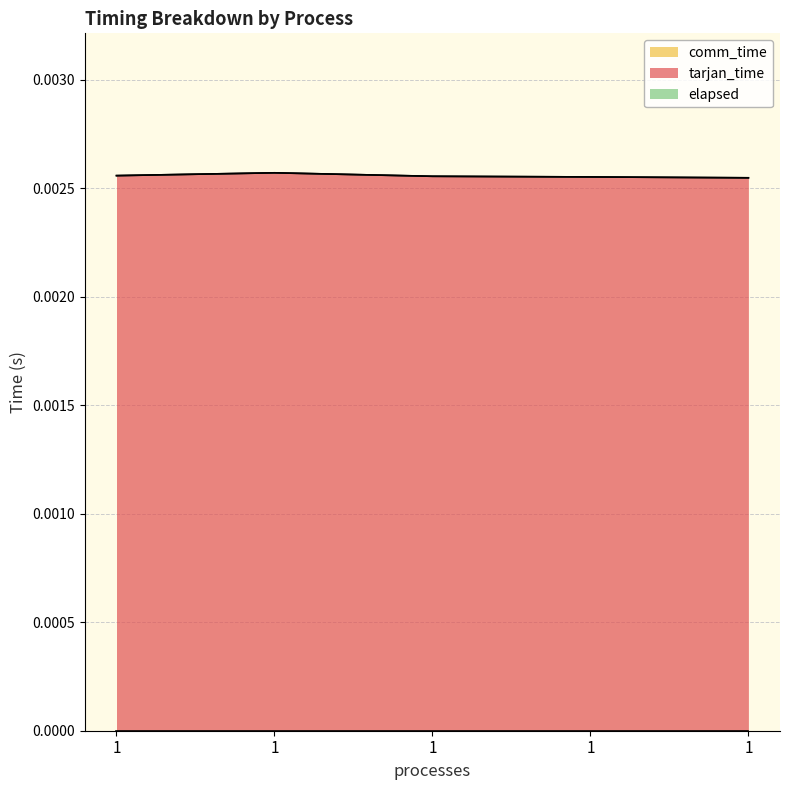

At which label does elapsed reach its peak?

1